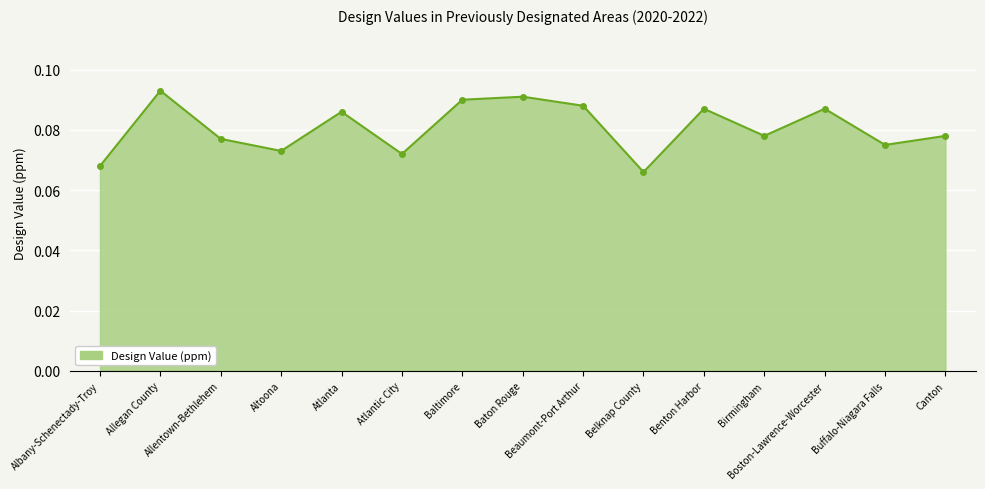

At which category does the data reach its first local valley?

Altoona